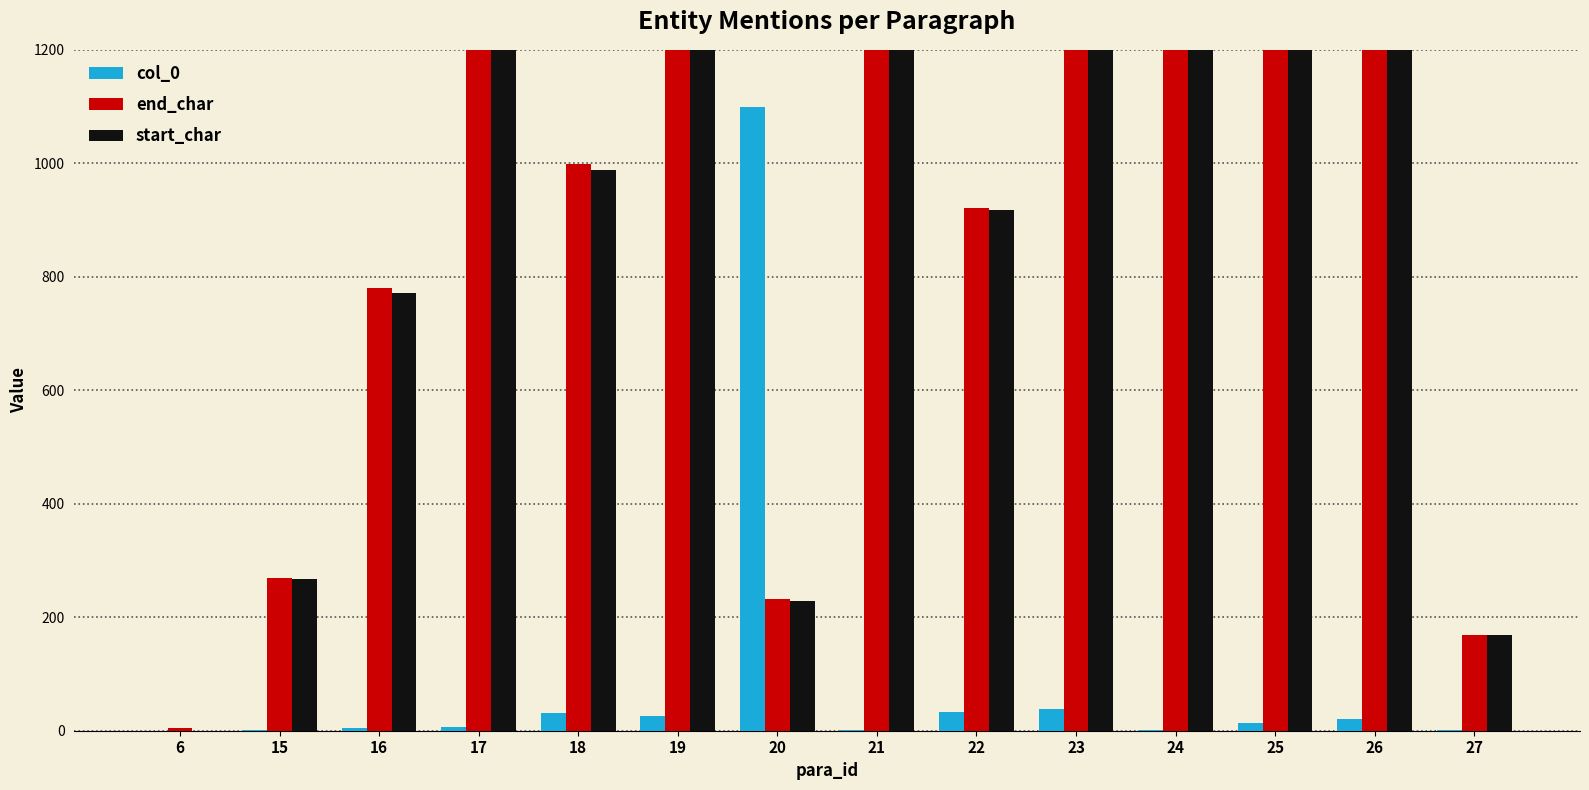

The value of start_char at 15 is 115. True or false?

False